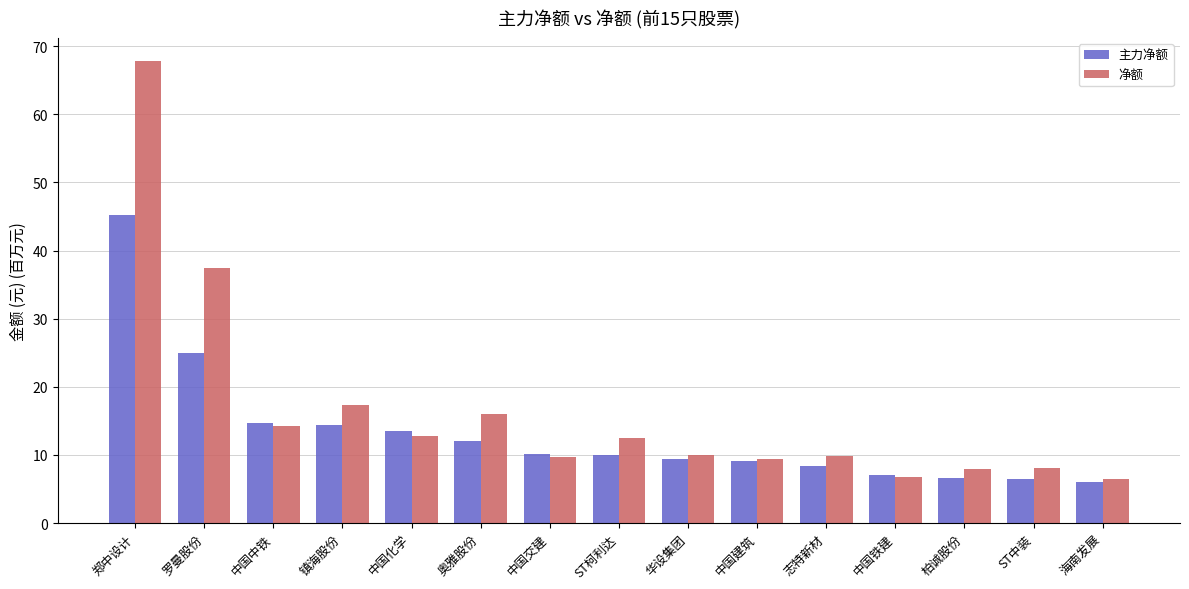

How many bars are there in each group?

2